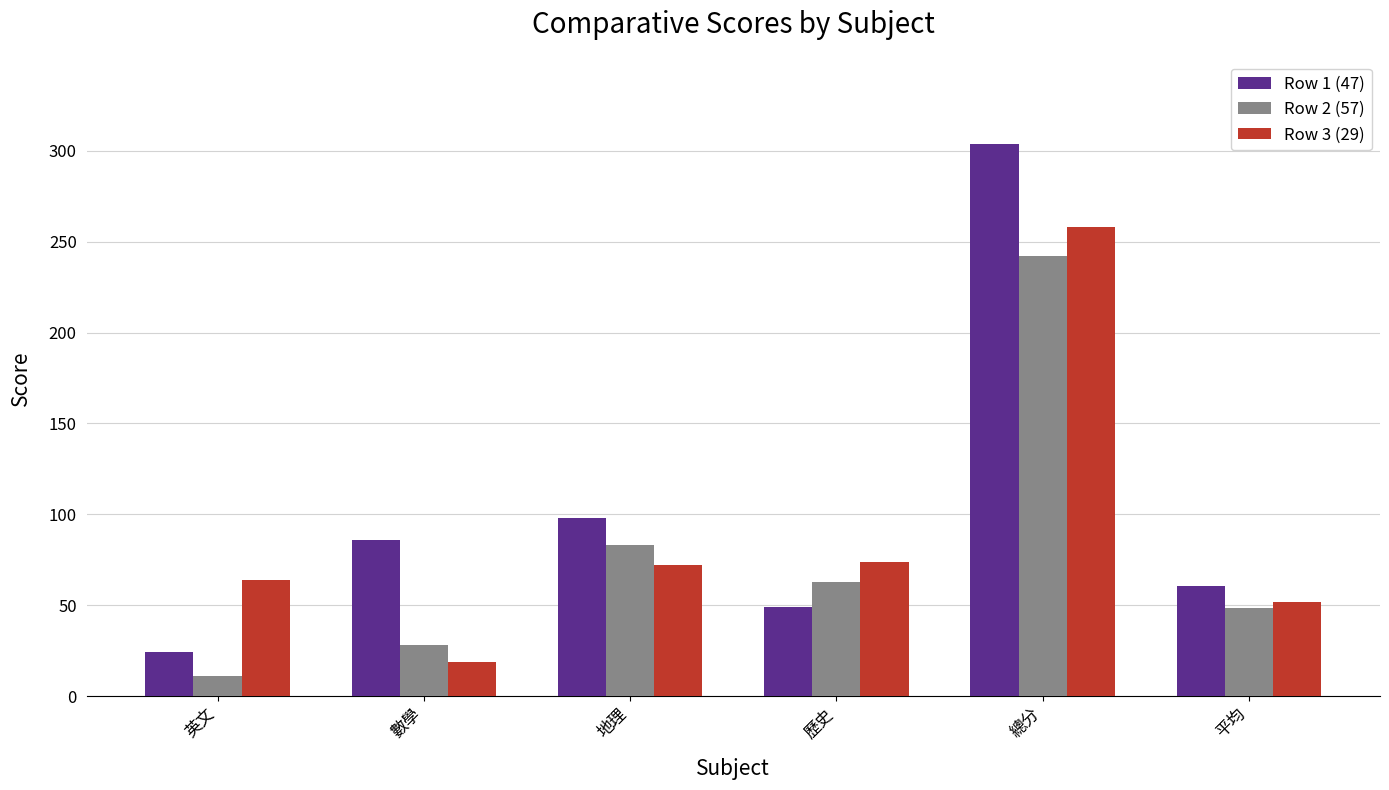

Is the value of Row 3 (29) at 歷史 greater than the value of Row 2 (57) at 平均?

Yes